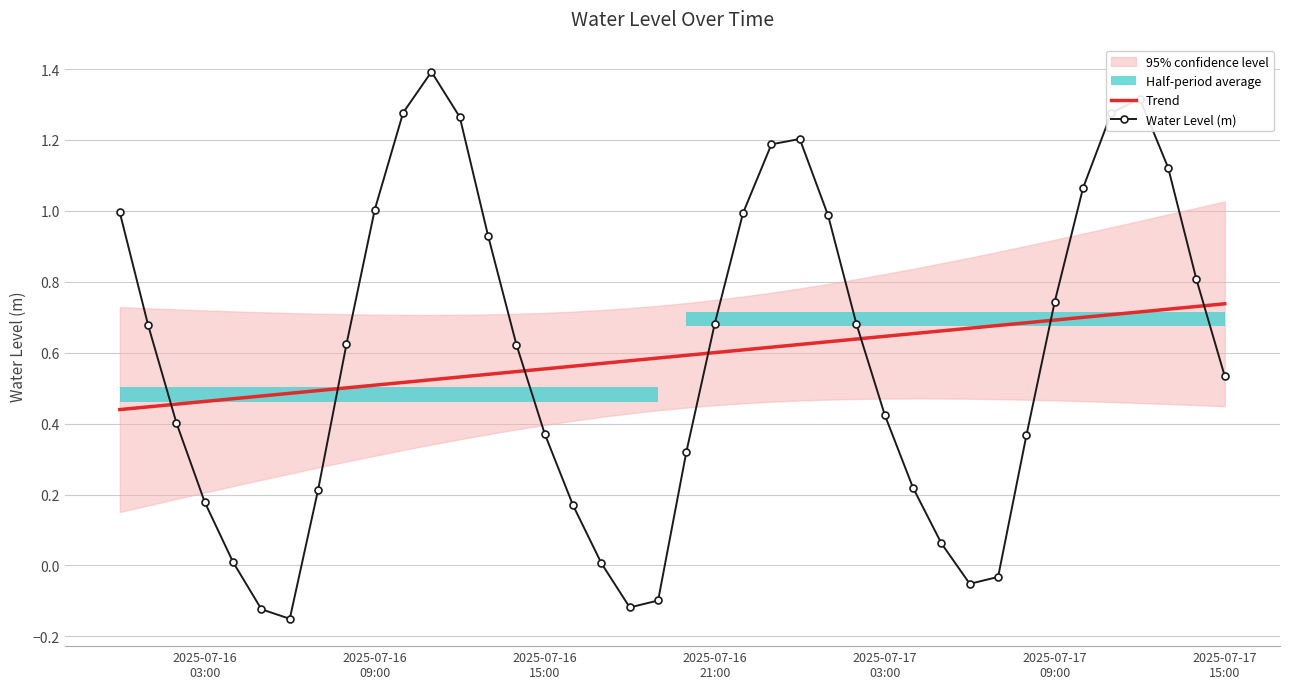

True or false: Water Level (m) and Trend cross at least once.

True